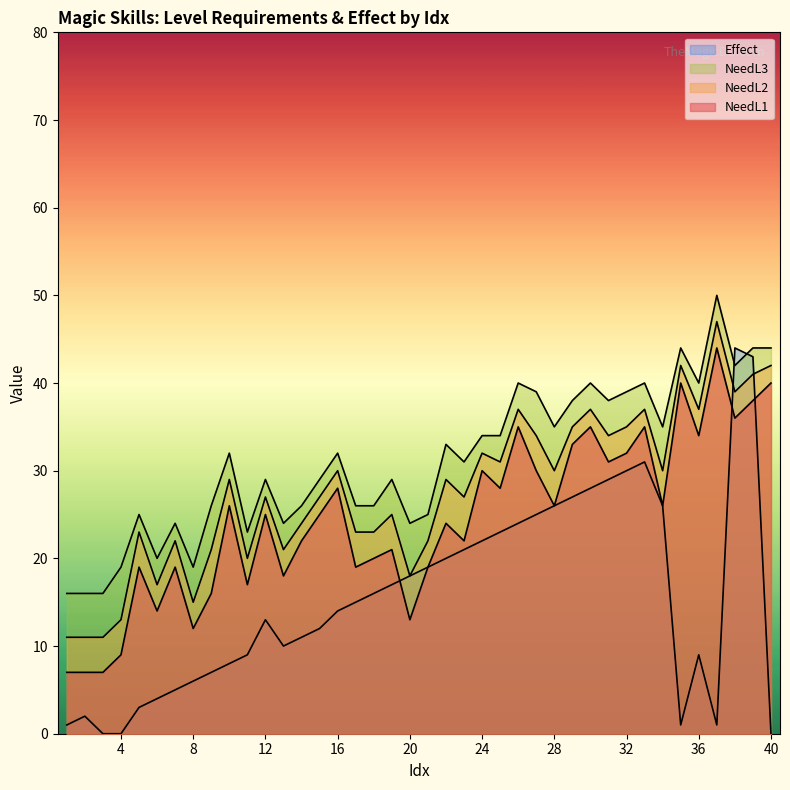

List the series in order of their overall mean, lowest first.

Effect, NeedL1, NeedL2, NeedL3